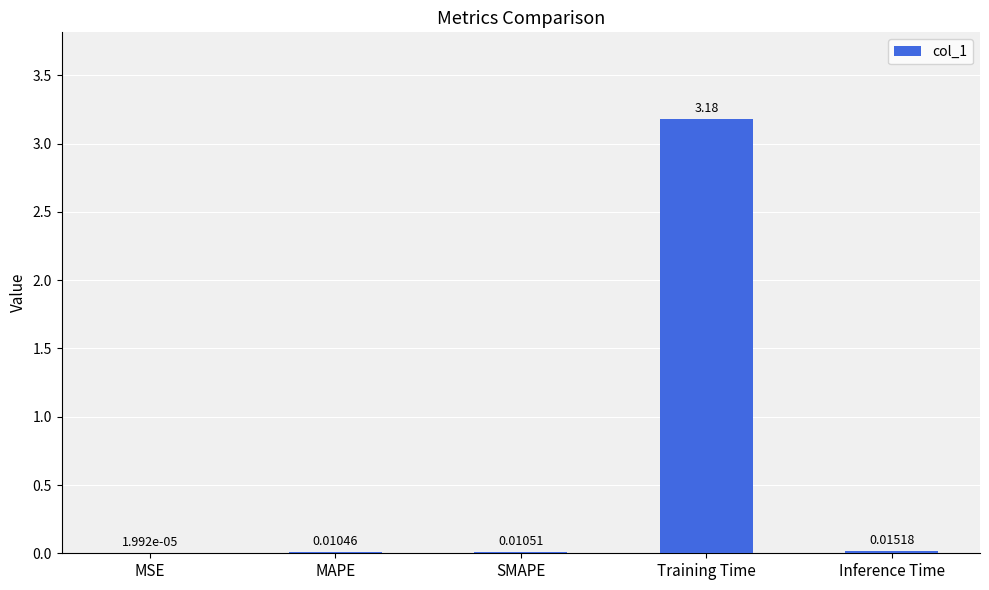

Which category has the highest value across all series?

Training Time